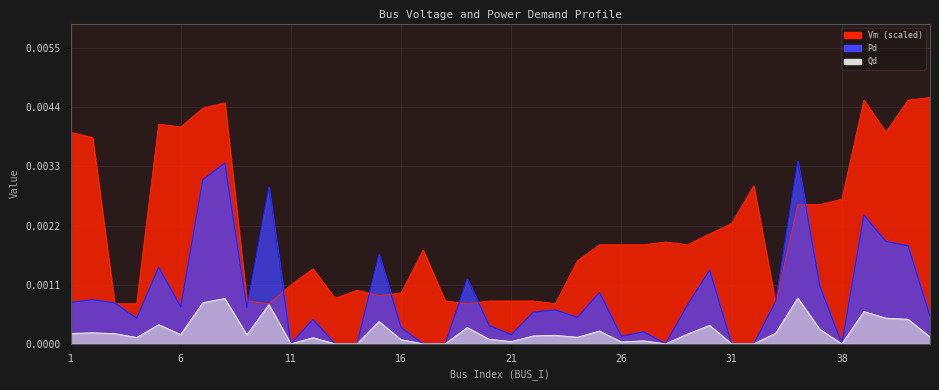

What is the sum of all Vm values?

0.1